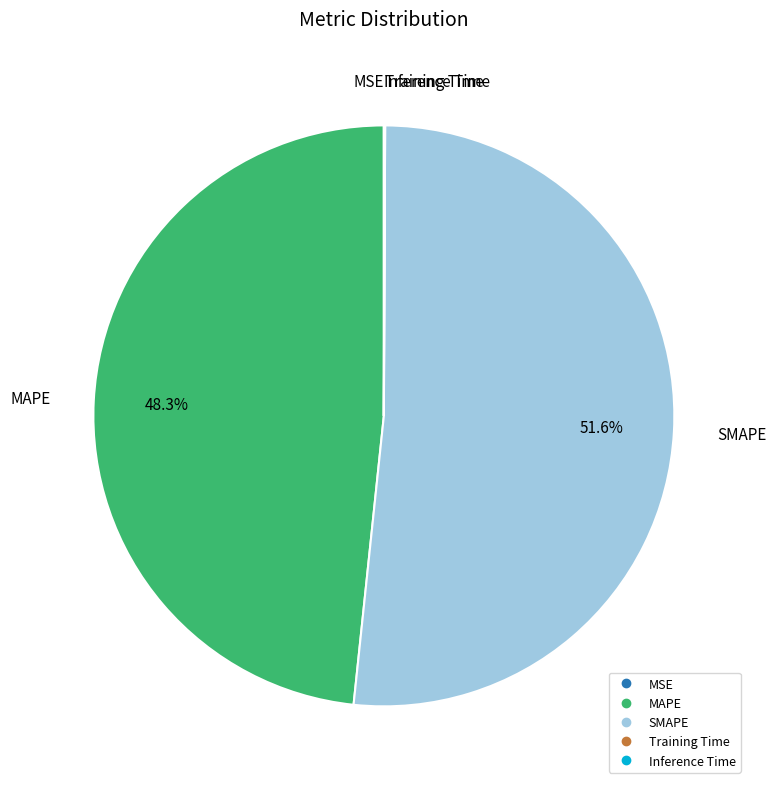

Do SMAPE and MAPE together represent more than half of the pie?

Yes